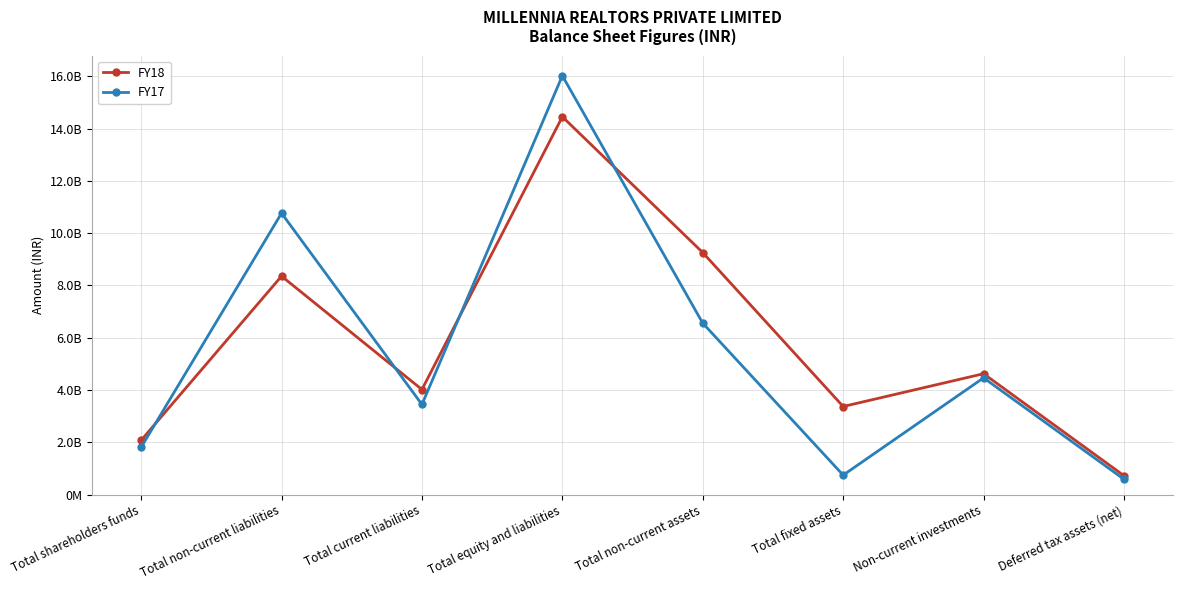

Is this an area chart (filled region under the line)?

No